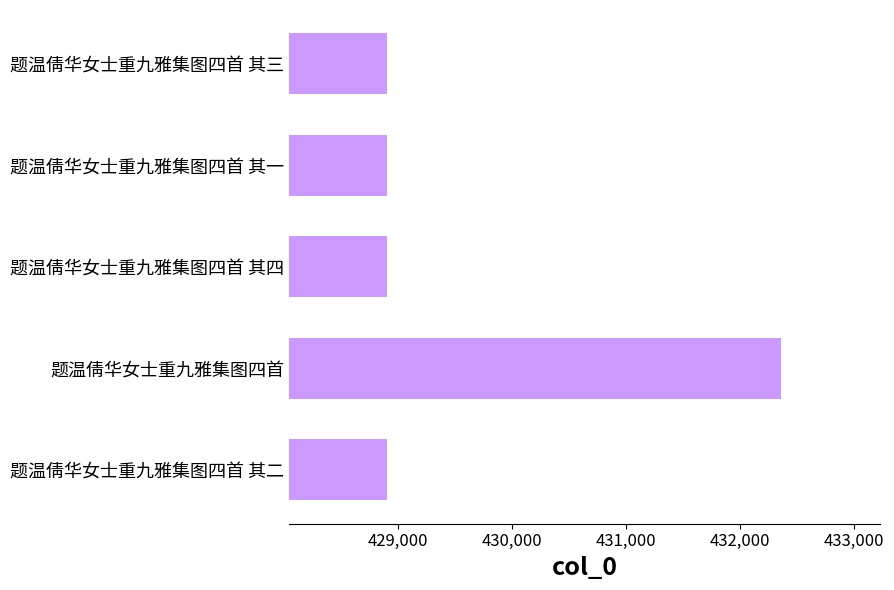

What is the sum of all values?

2147991